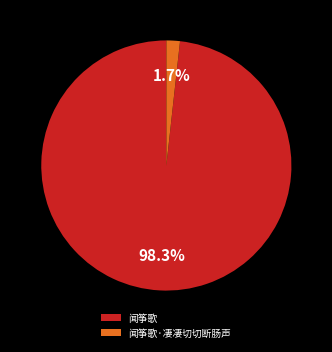

To the nearest percent, what is the average slice percentage?

50%